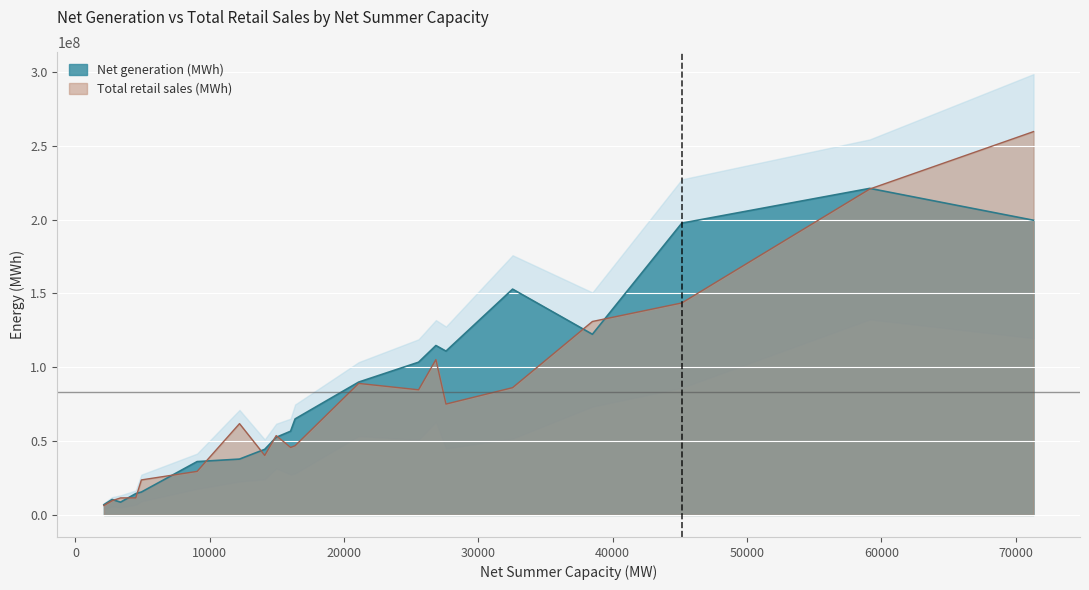

Count the number of data series in this chart.

2